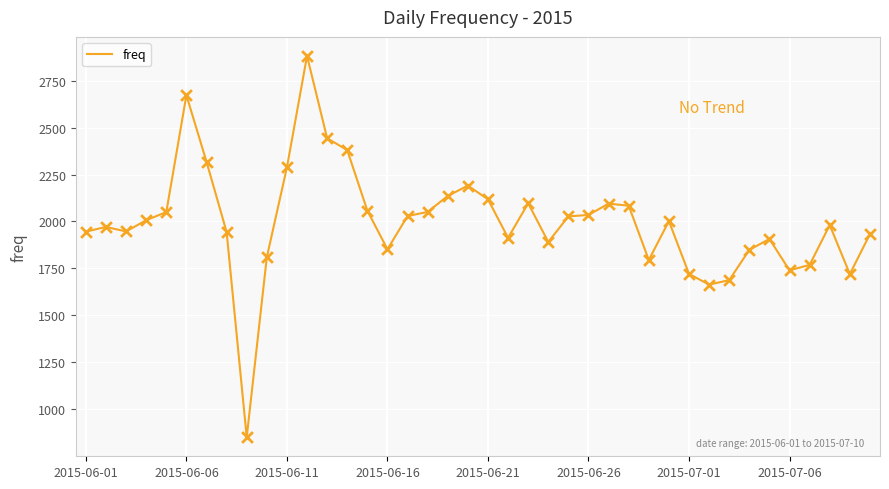

What is the smallest value displayed?

852